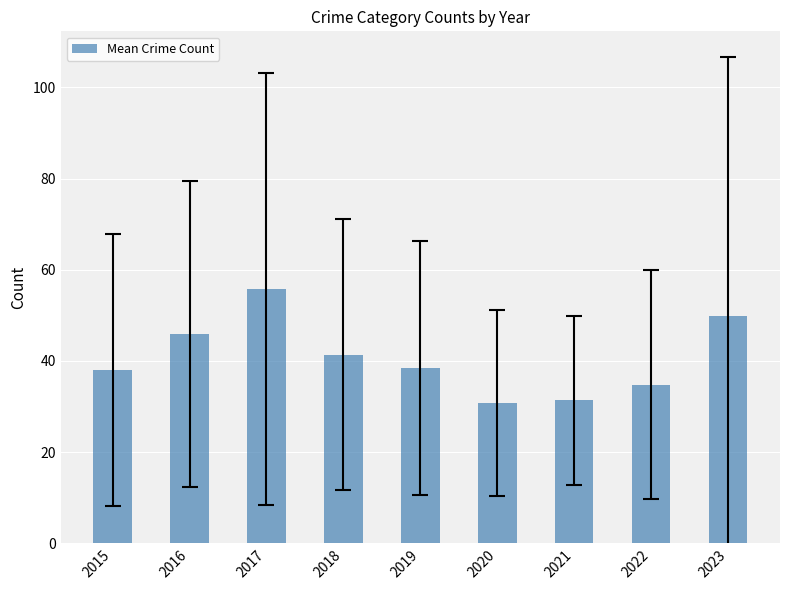

What is the smallest value displayed?

30.8